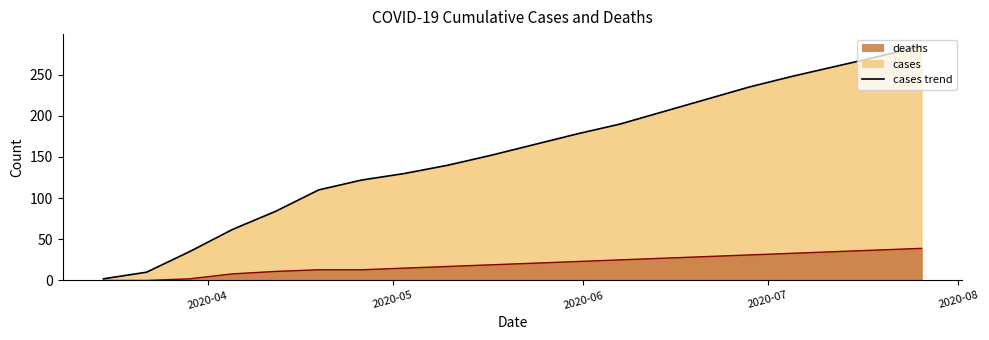

What is the highest value of the deaths series?

39